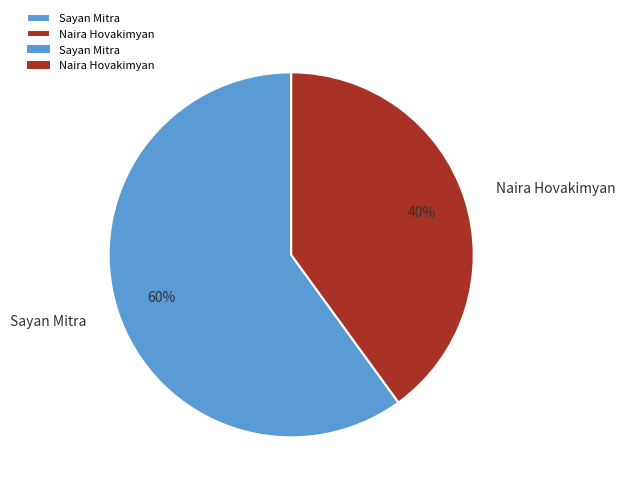

Count the number of slices in the pie.

2